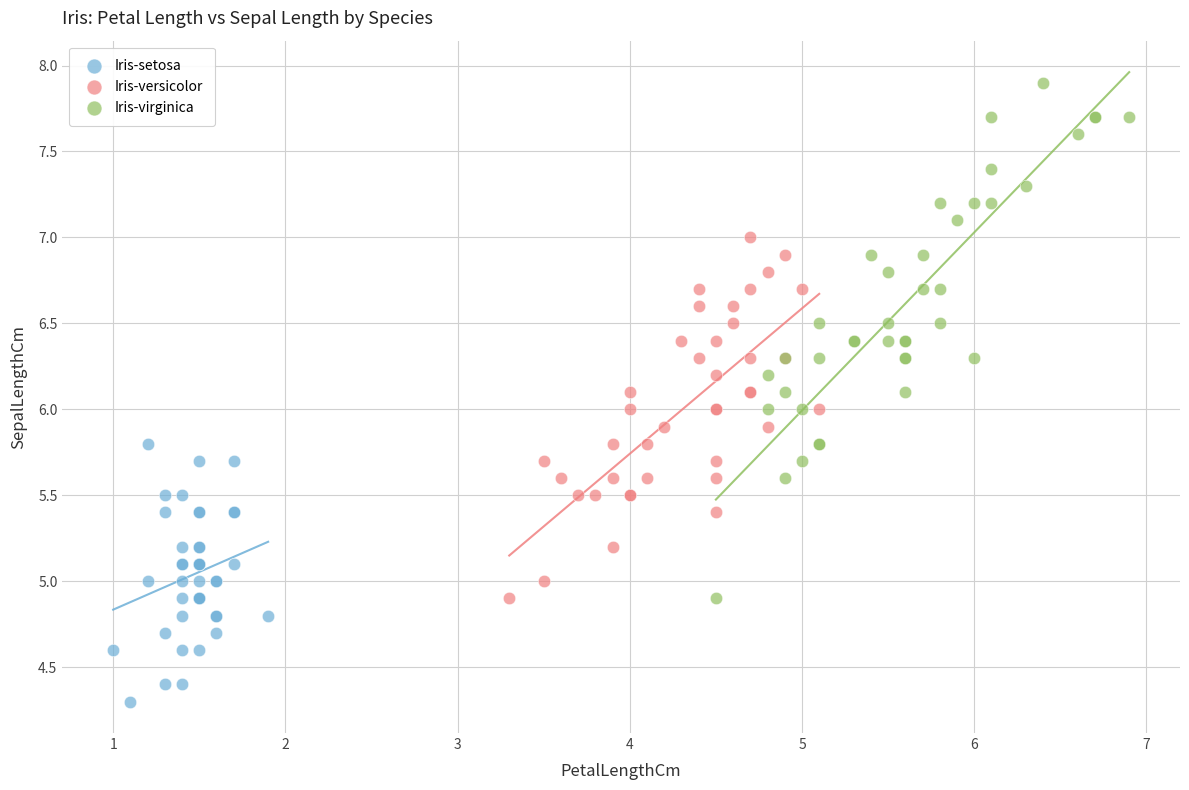

What are all the series names shown in the legend?

Iris-setosa, Iris-versicolor, Iris-virginica